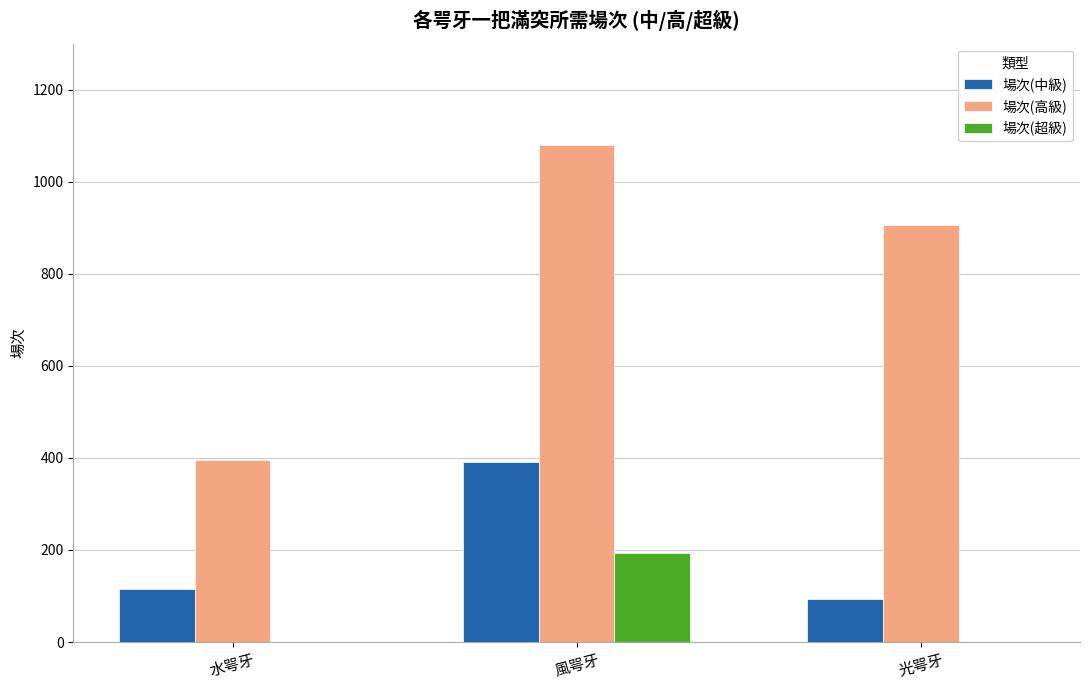

Does the chart contain stacked bars?

No